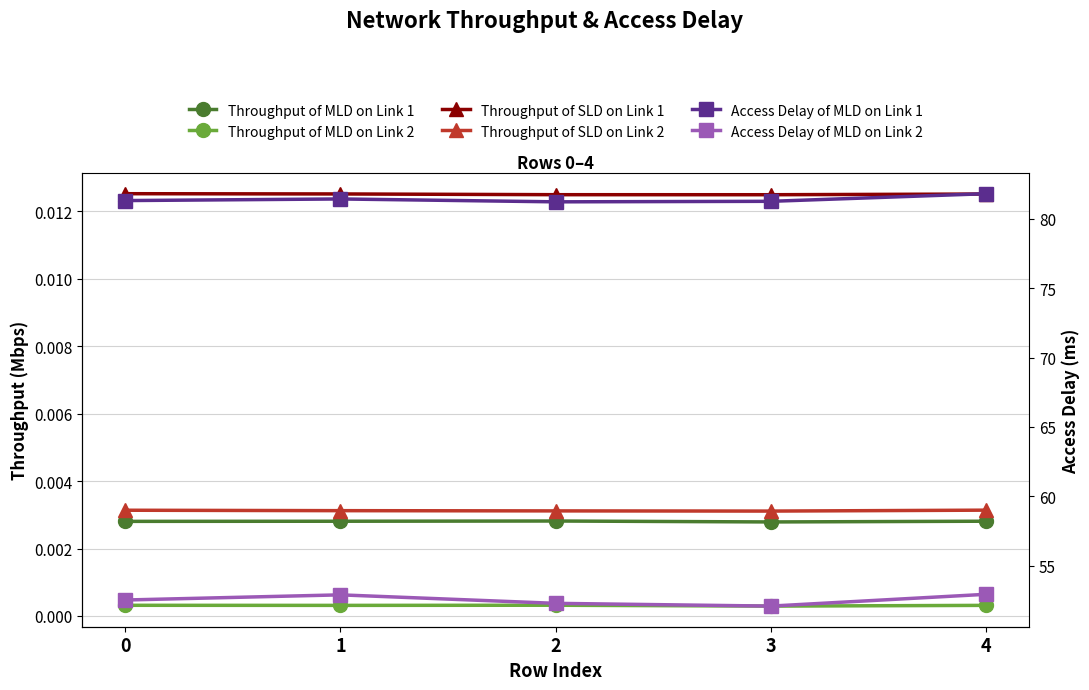

Reading right to left, transcribe all the data shown in this chart.

Throughput of MLD on Link 1: 4=0.0	3=0.0	2=0.0	1=0.0	0=0.0
Throughput of MLD on Link 2: 4=0.0	3=0.0	2=0.0	1=0.0	0=0.0
Throughput of SLD on Link 1: 4=0.0	3=0.0	2=0.0	1=0.0	0=0.0
Throughput of SLD on Link 2: 4=0.0	3=0.0	2=0.0	1=0.0	0=0.0
Access Delay of MLD on Link 1: 4=81.8	3=81.3	2=81.2	1=81.4	0=81.3
Access Delay of MLD on Link 2: 4=52.9	3=52.1	2=52.3	1=52.9	0=52.5